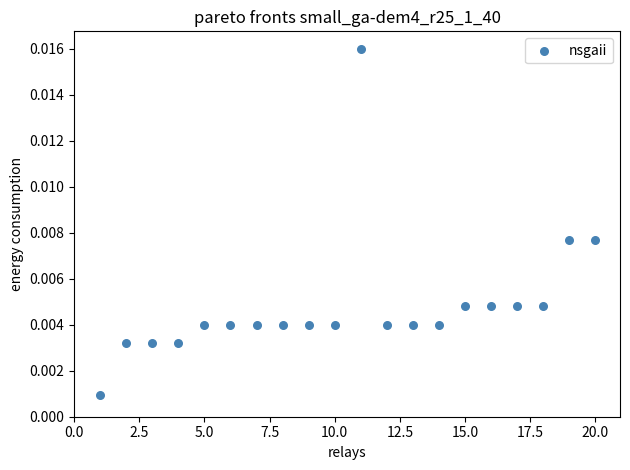

What is the range of X values (max minus min)?

19.0